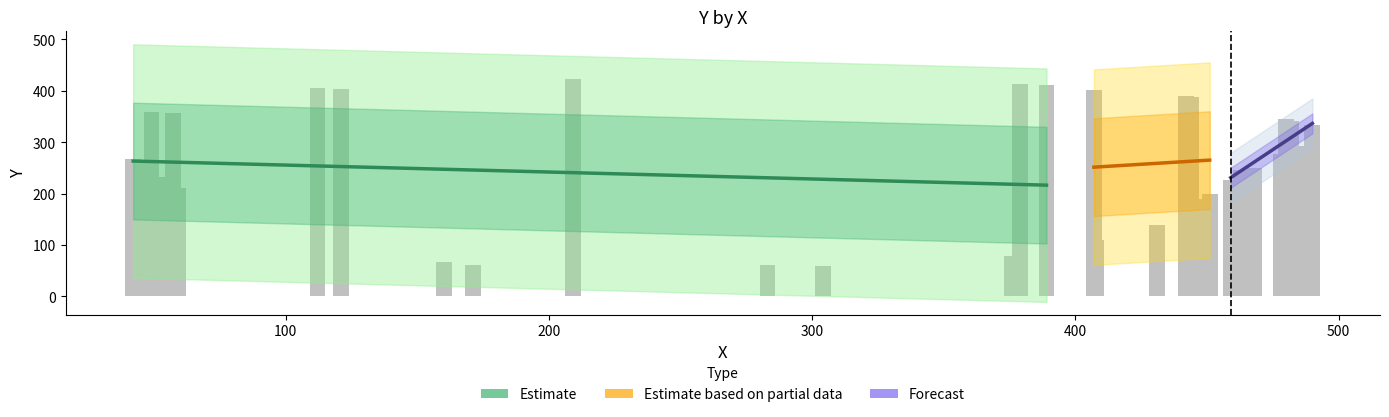

The value at 11 is 346. True or false?

False